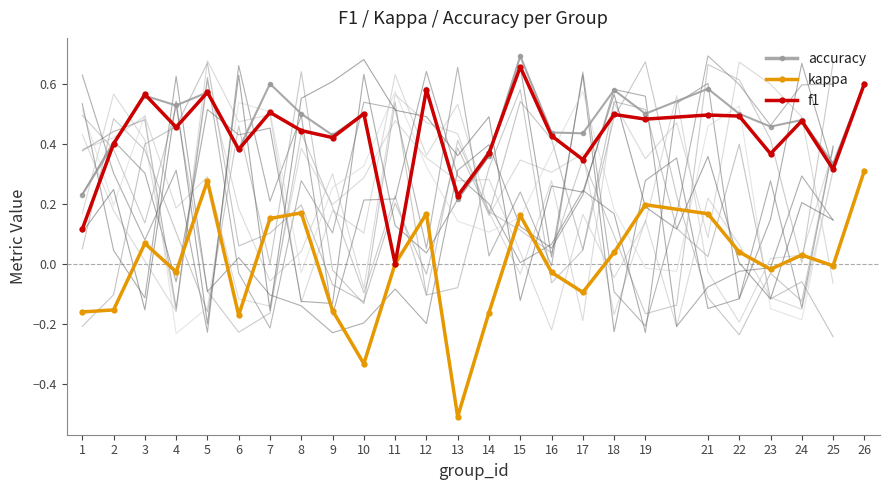

At how many categories does at least one series exceed 0?

24